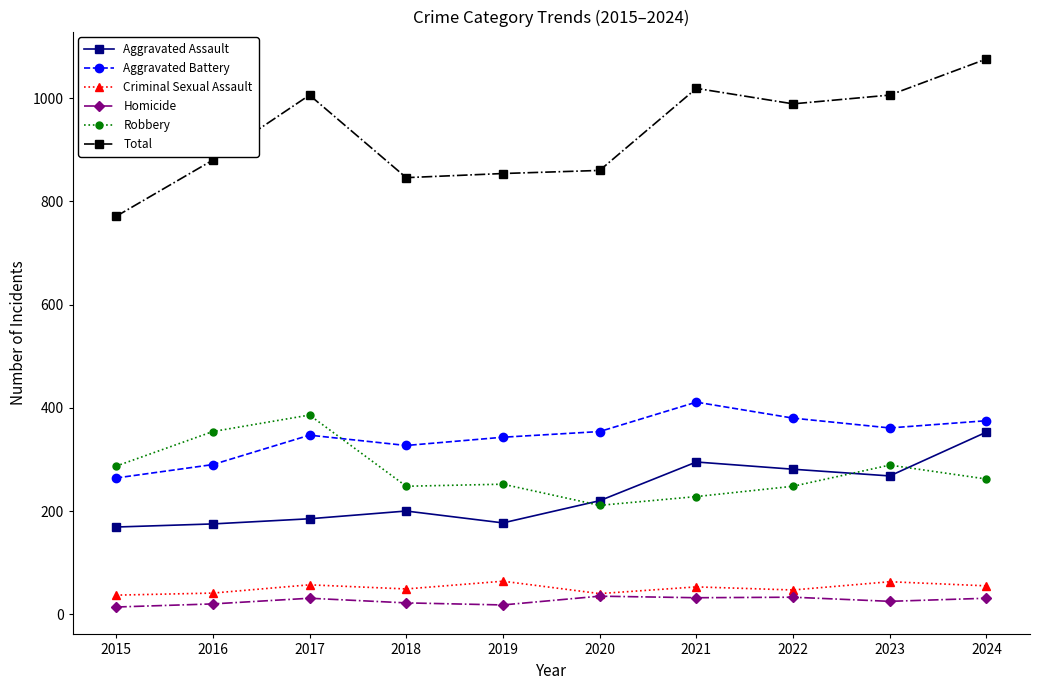

Where is the first local maximum for Total?

2017